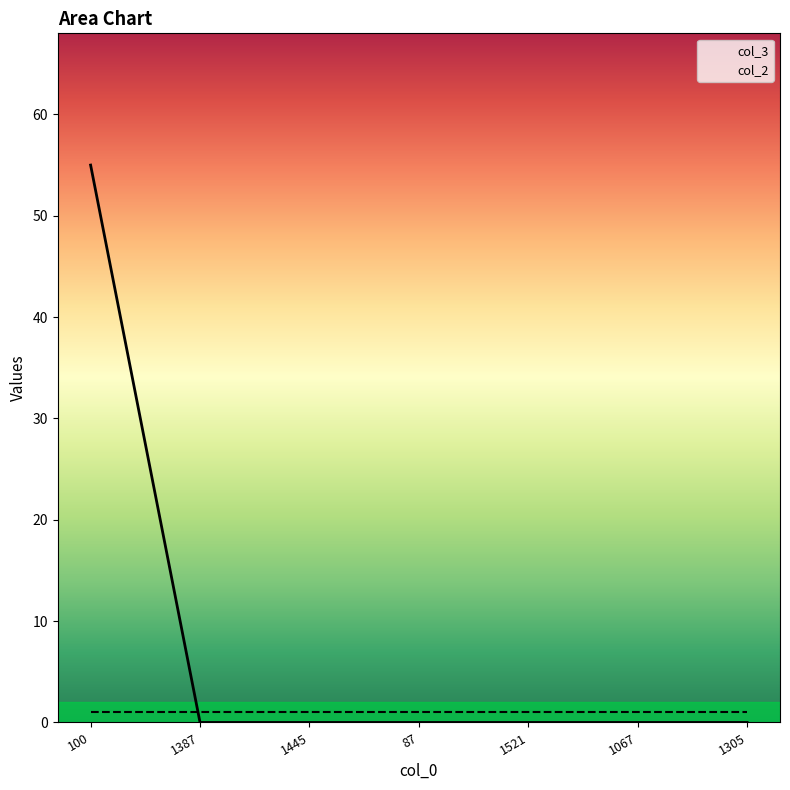

The col_2 series shows 1 at 1067. True or false?

False